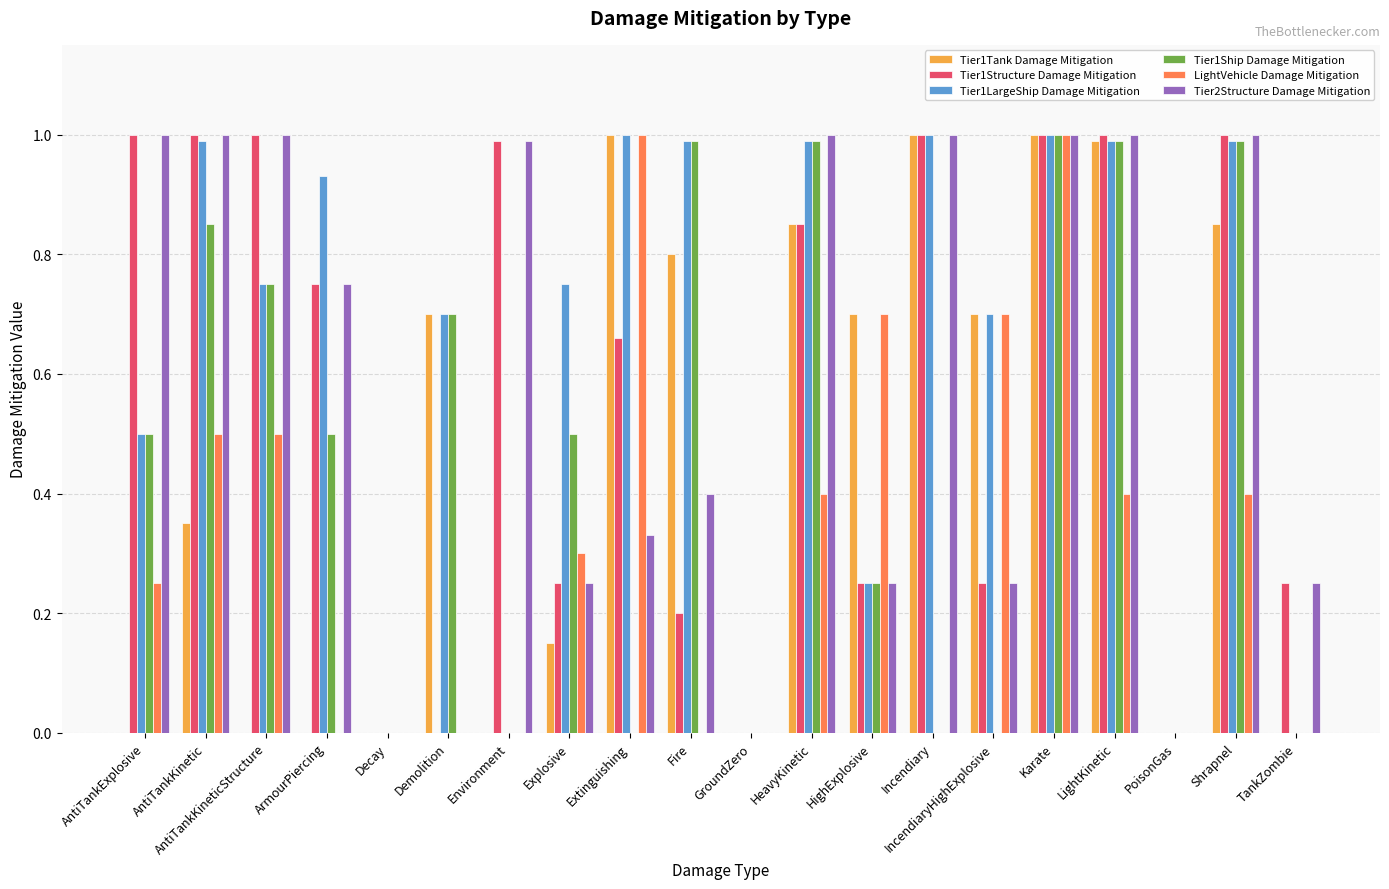

At which category is the sum across all series the highest?

Karate